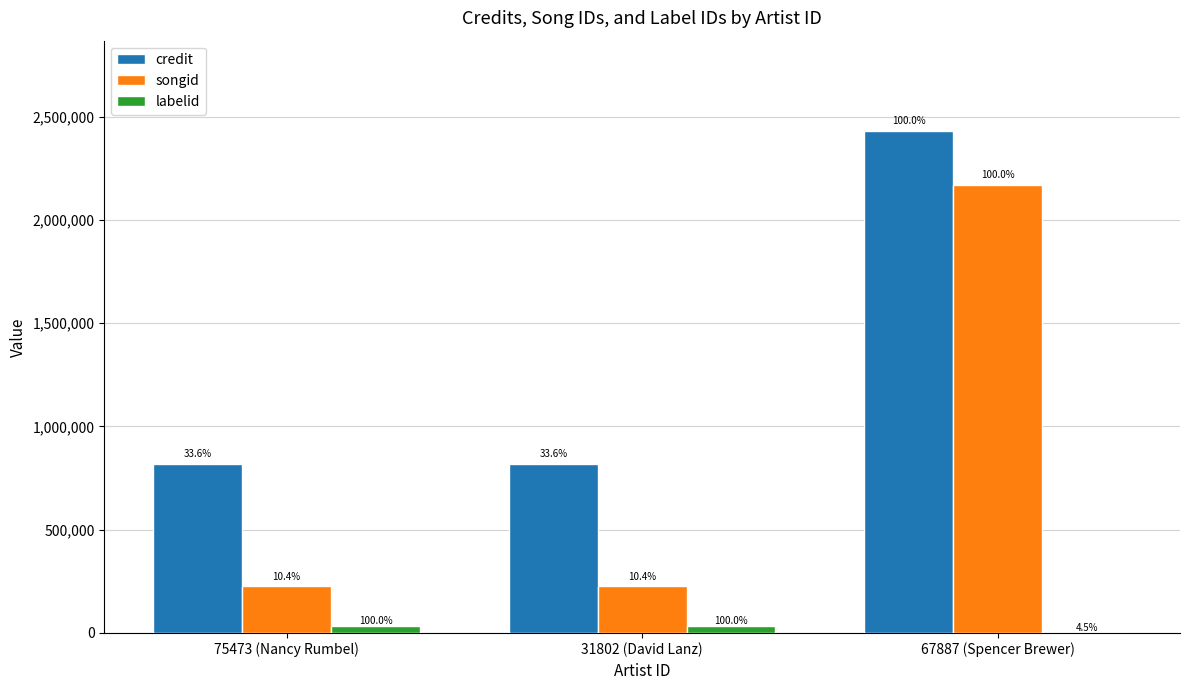

What are all the series names shown in the legend?

credit, songid, labelid